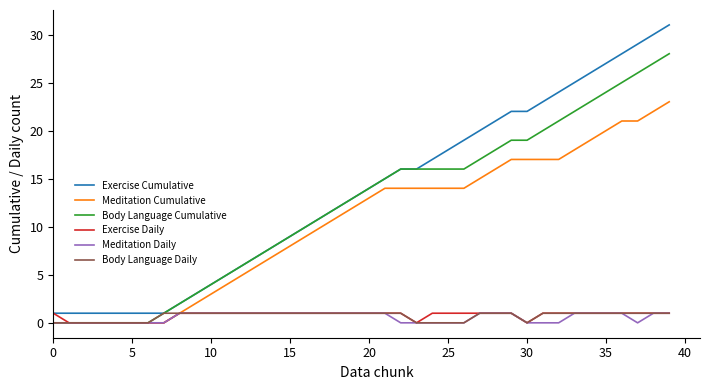

What is the maximum value shown in the chart?

31